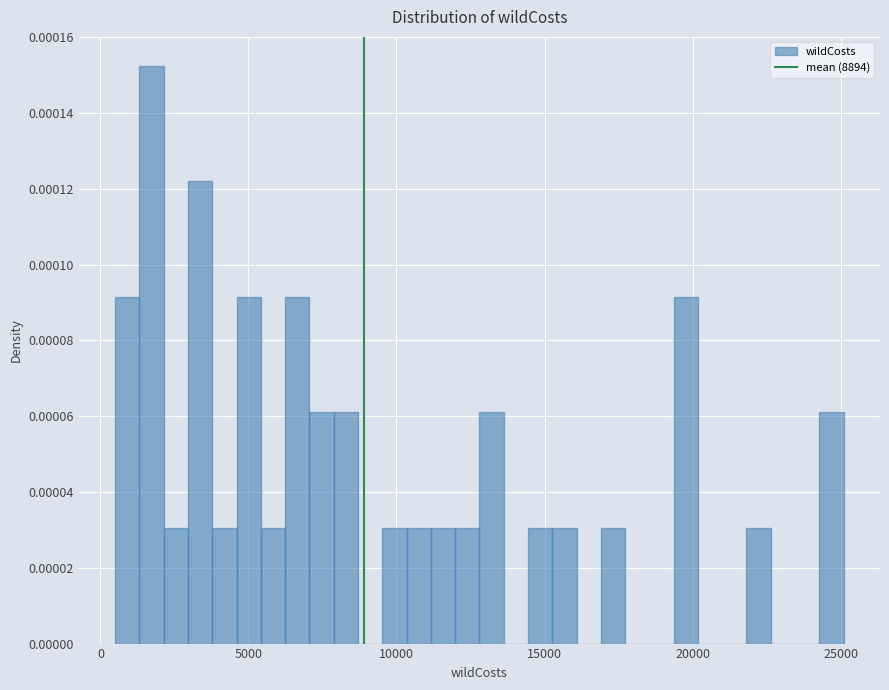

Read against the x-axis, roughly where is the centre of the tallest bar?

1500